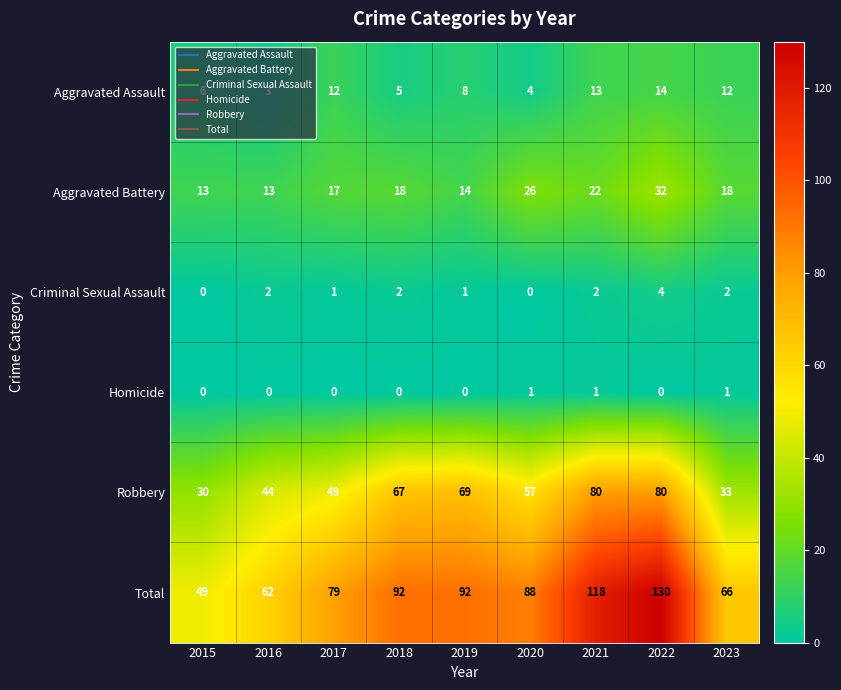

At which category does the chart reach its peak across all series?

2022